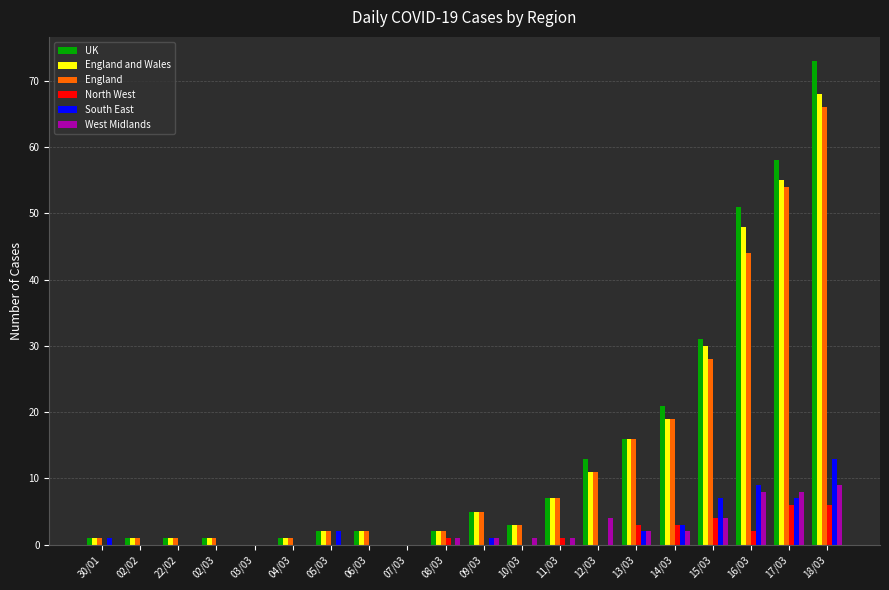

True or false: UK has a value of 1 at 04/03.

True